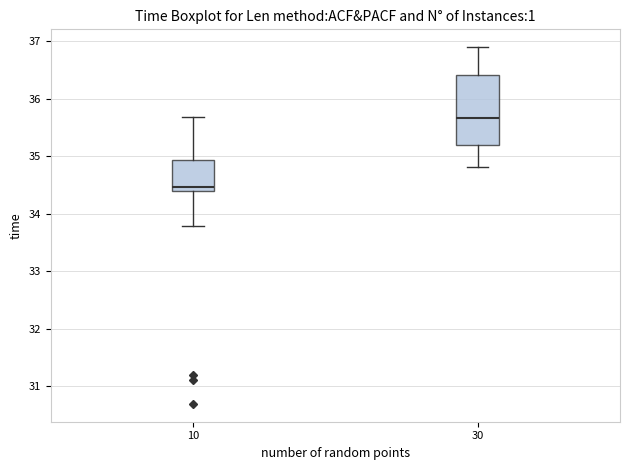

Comparing the boxes themselves (not the whiskers), which one is the tallest?

30